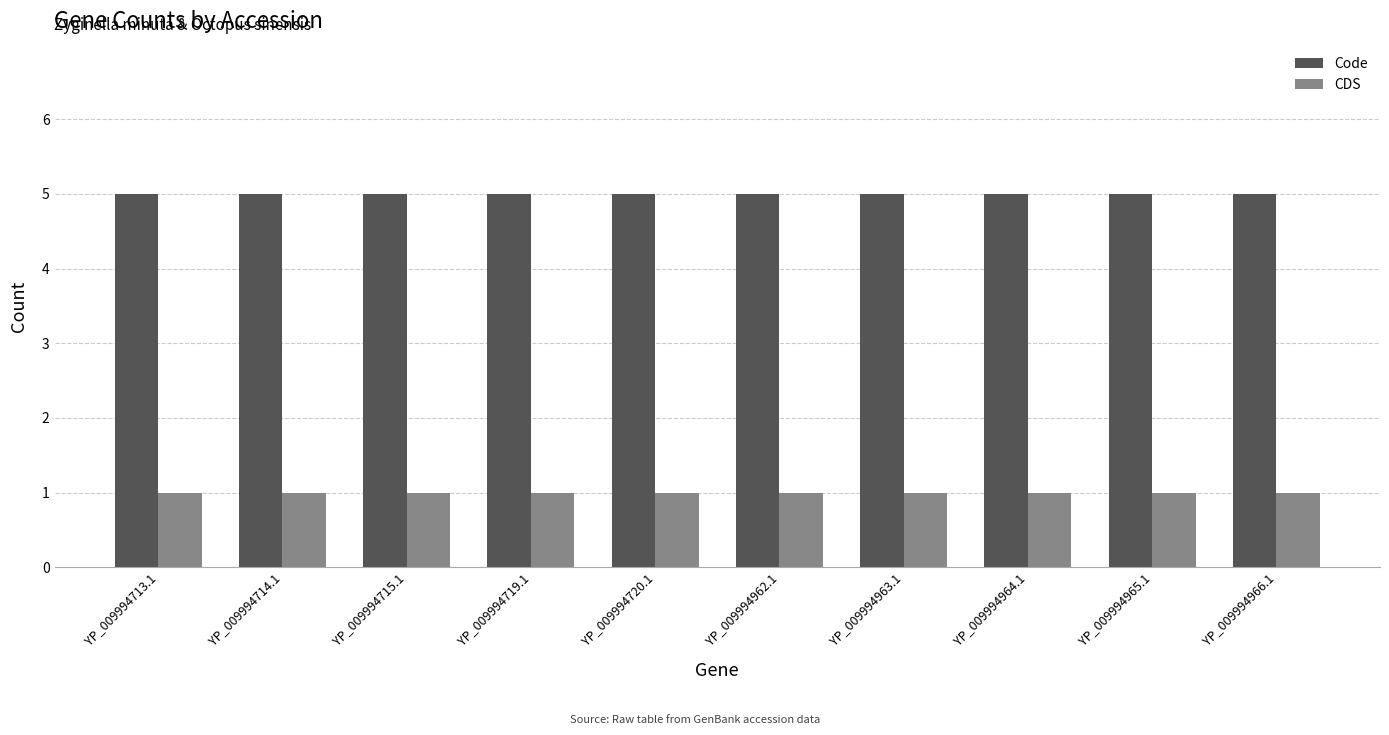

List the series in order of their overall mean, highest first.

Code, CDS